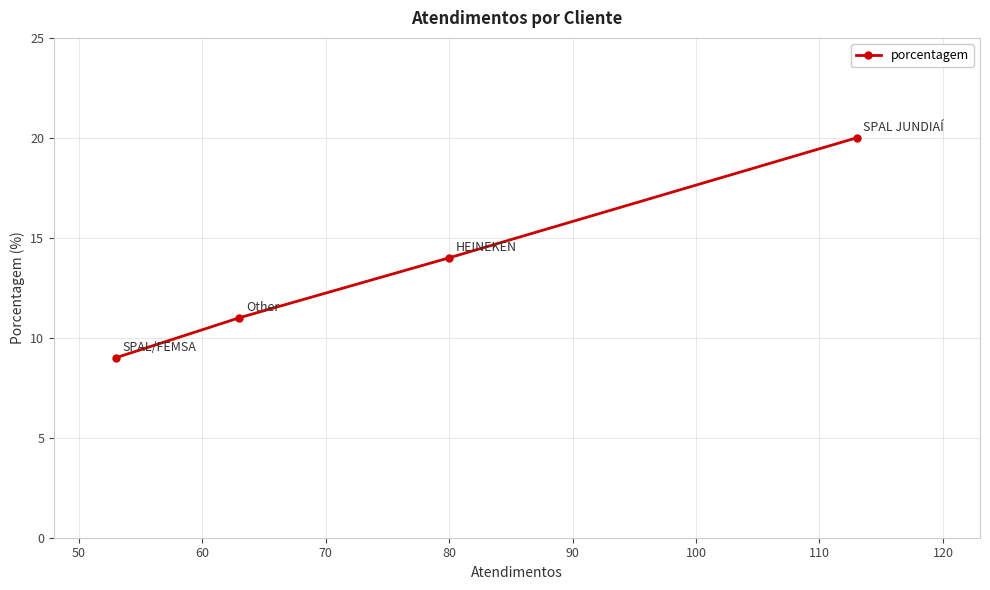

Reading right to left, what are all the values shown in this chart?

20	14	11	9